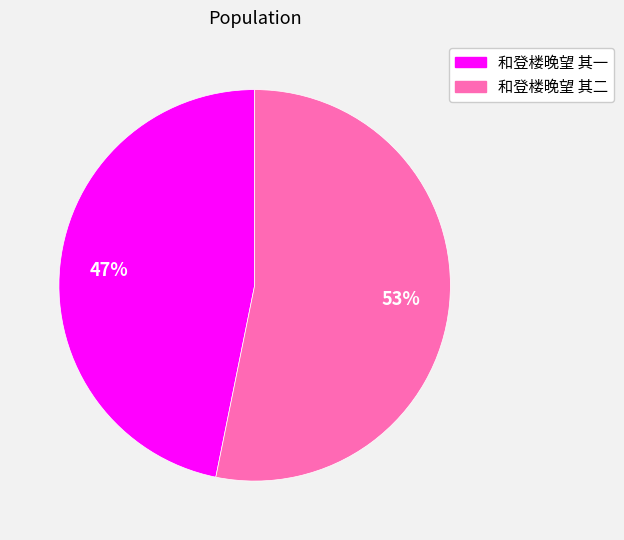

Which slice represents more than half of the pie?

和登楼晚望 其二